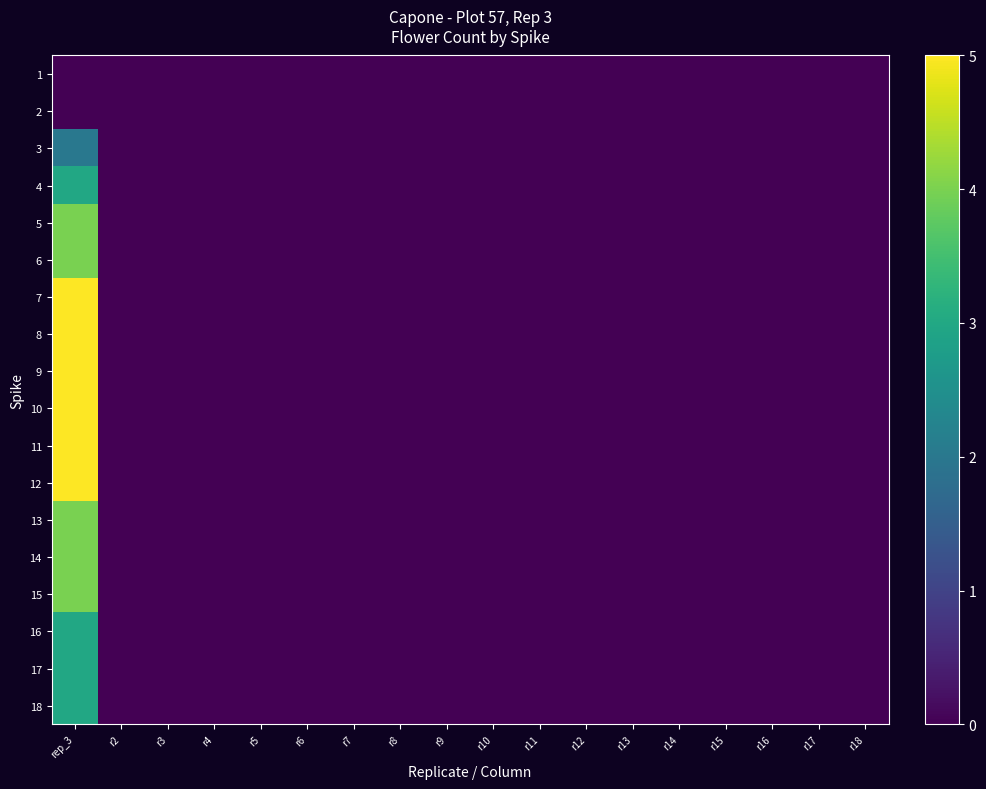

At which category is the sum across all series the highest?

rep_3